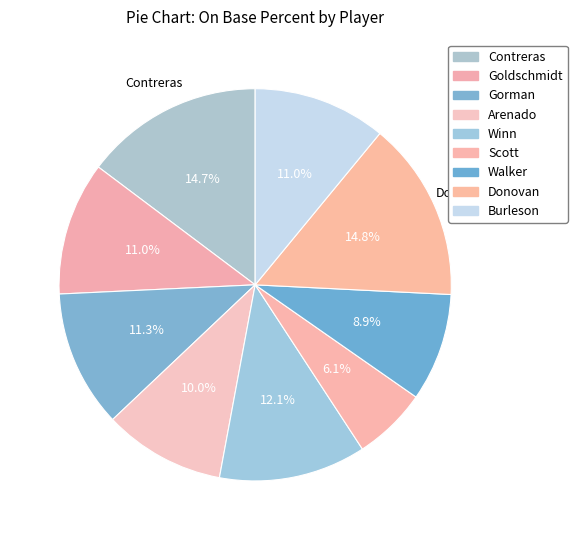

Count the number of slices in the pie.

9